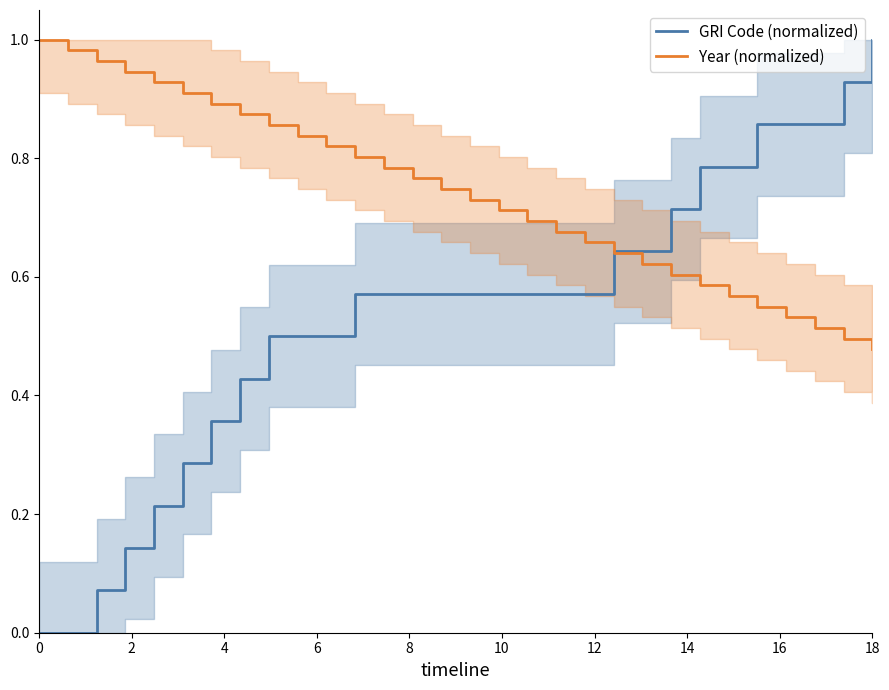

Which category has the highest value in the GRI Code (normalized) series?

18